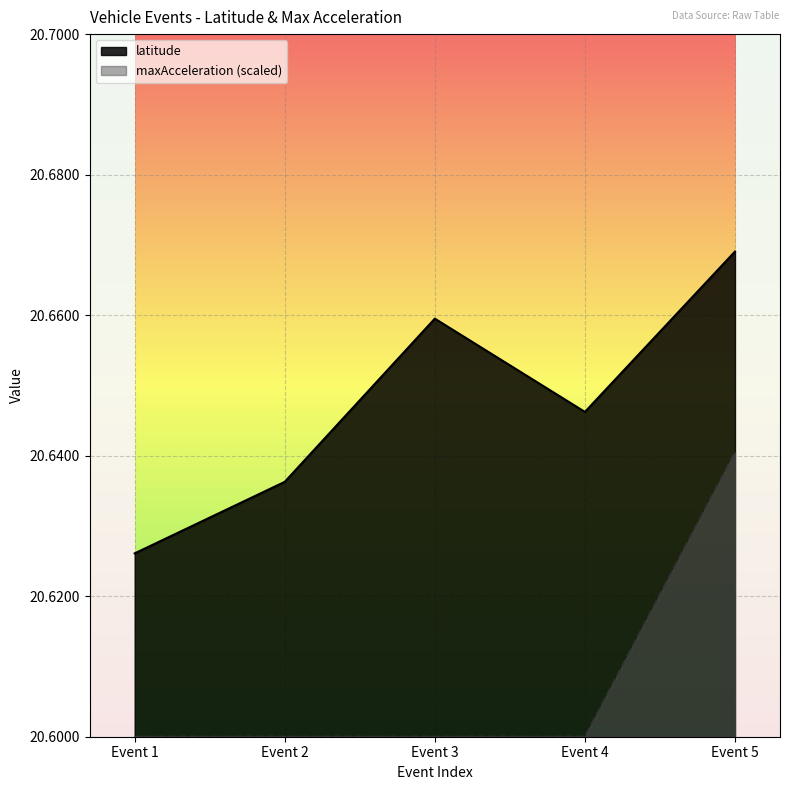

At which category does latitude reach its first local valley?

Event 4